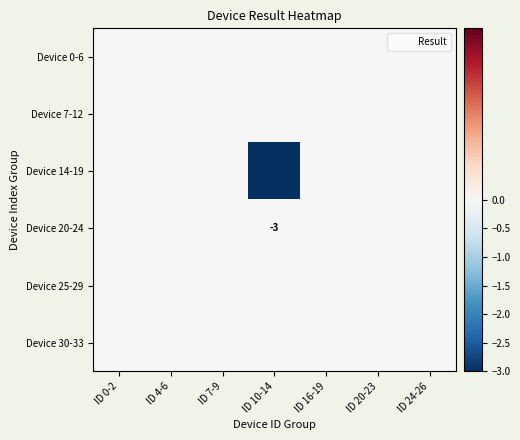

Rank the categories by Device 14-19 value from highest to lowest.

ID 0-2, ID 4-6, ID 7-9, ID 16-19, ID 20-23, ID 24-26, ID 10-14